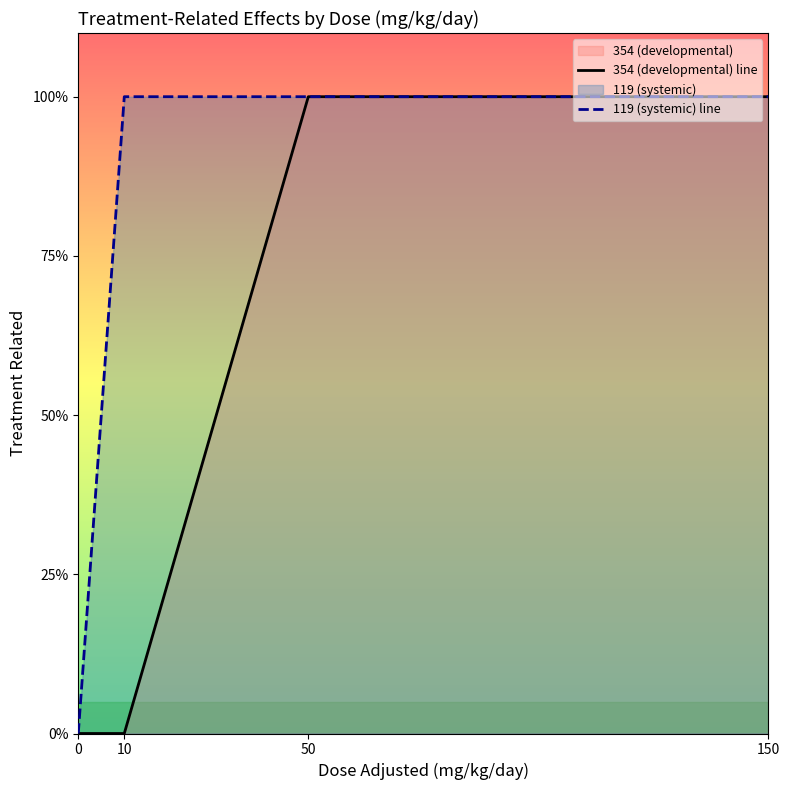

What is the value of the 354 (developmental) line point at the 4th from the left?

1